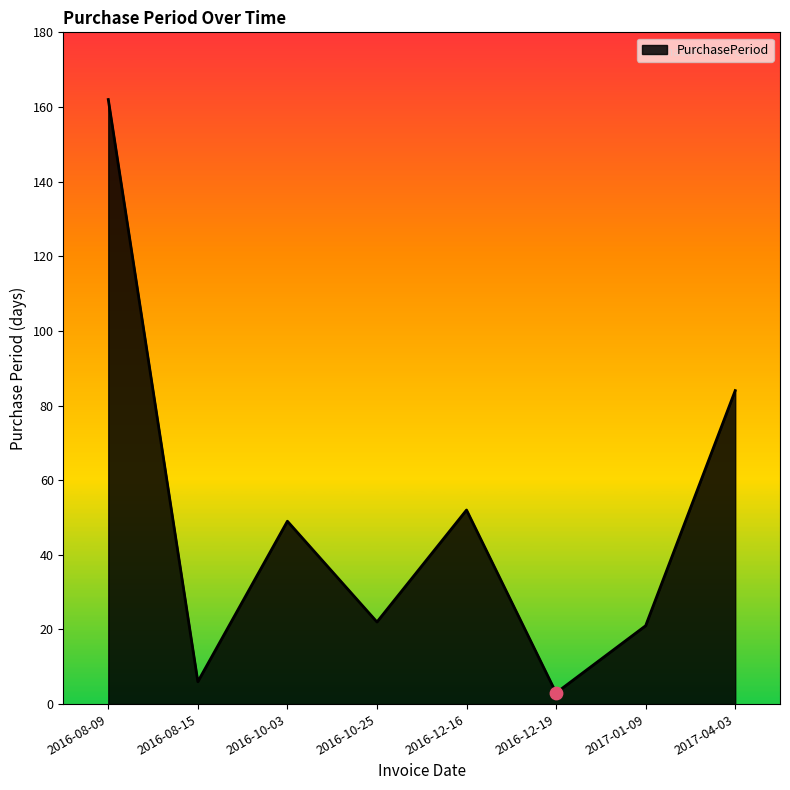

What is the change in value from 2016-10-03 to 2017-01-09?

-28